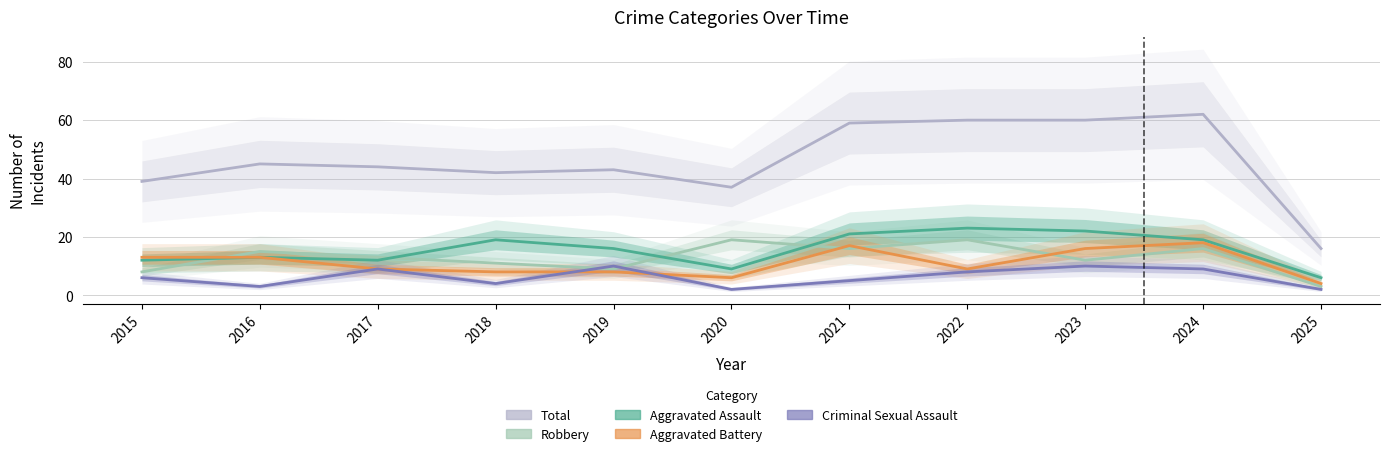

What is the lowest value of the Aggravated Battery series?

4